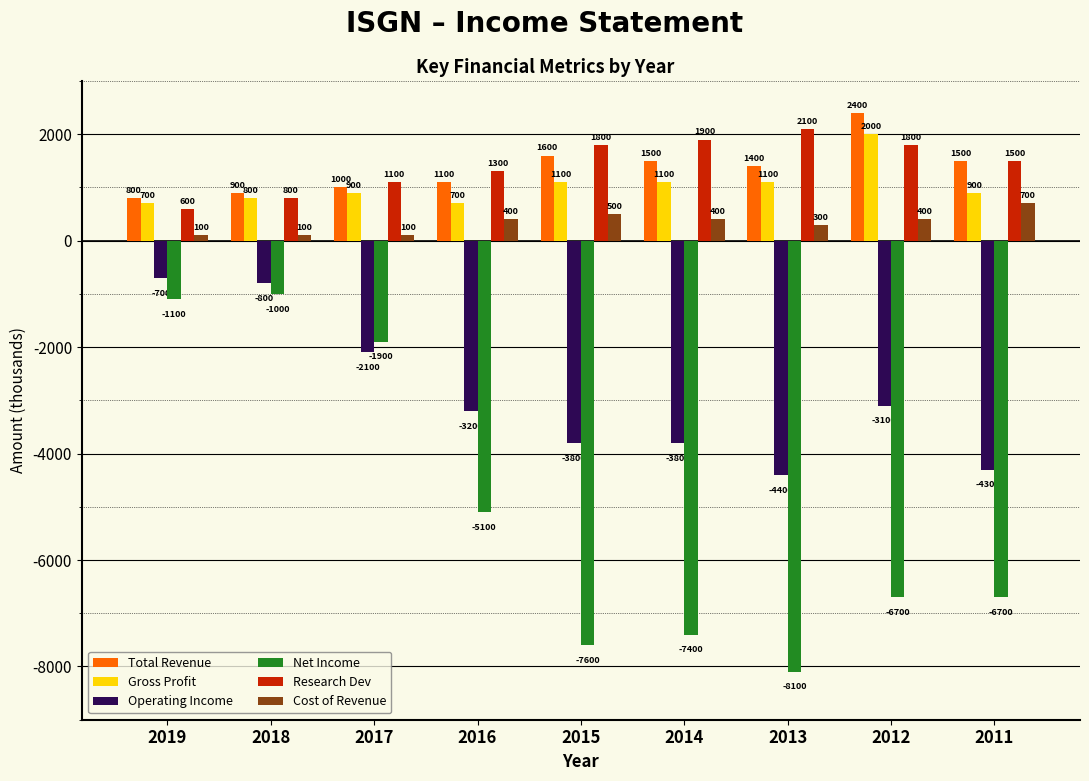

What is the value of the Net Income bar at the 3rd from the left?

-1900